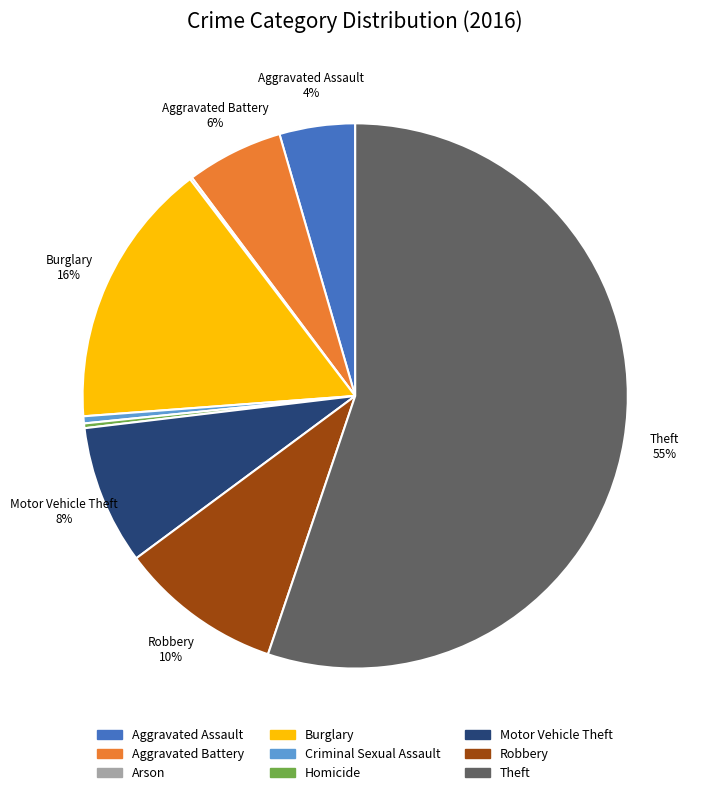

To the nearest percent, what percentage of the pie is Aggravated Battery?

6%